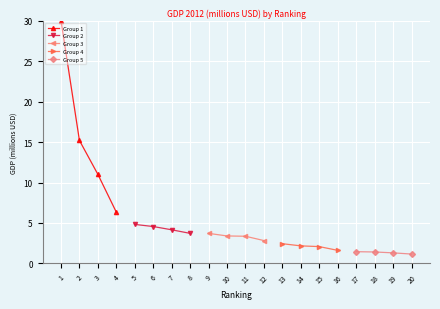

True or false: Group 1 and Group 2 cross at least once.

False